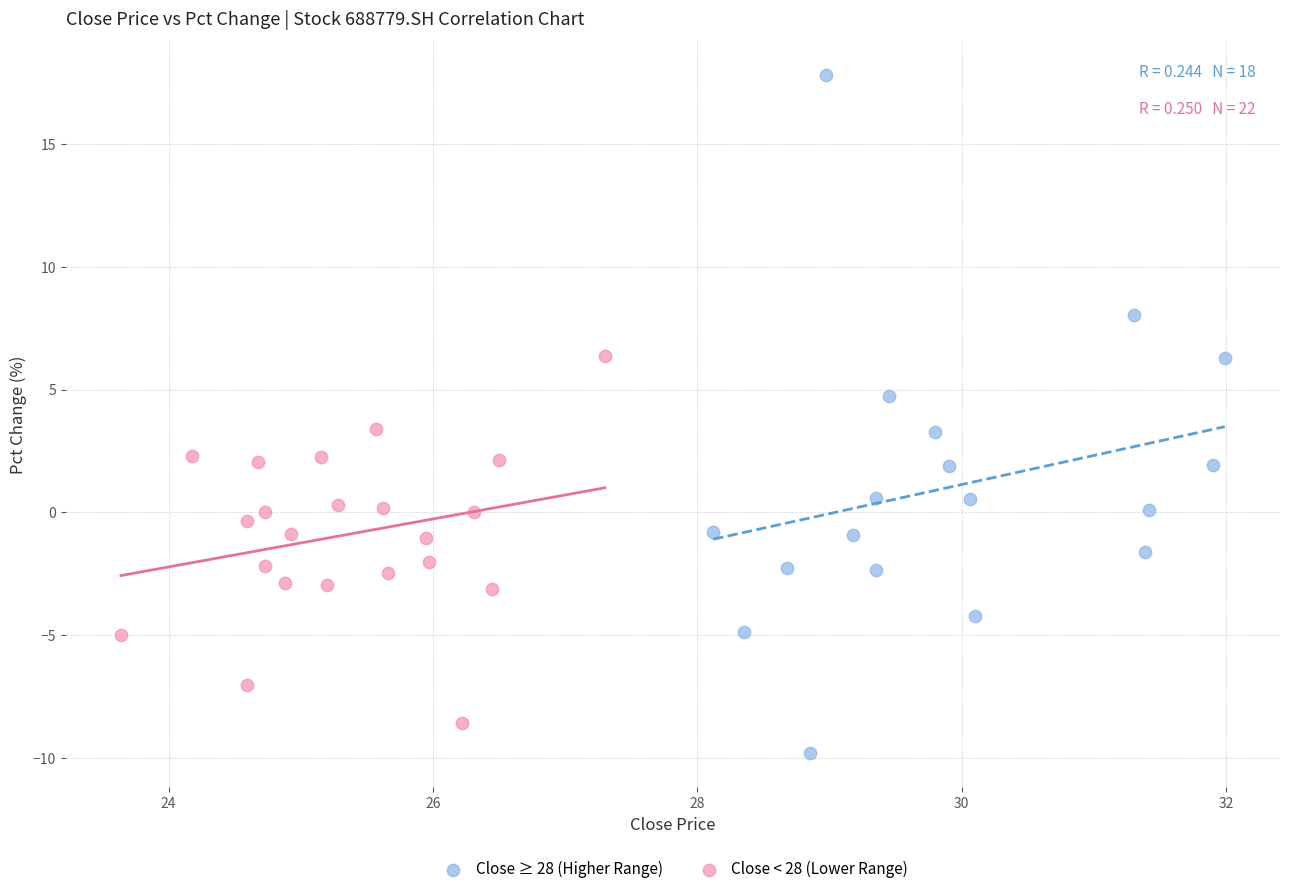

Which series contains the lowest Y value?

Close ≥ 28 (Higher Range)